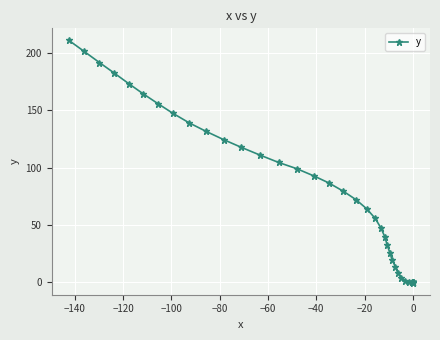

Is it true that the value at −20 is -0.1?

False